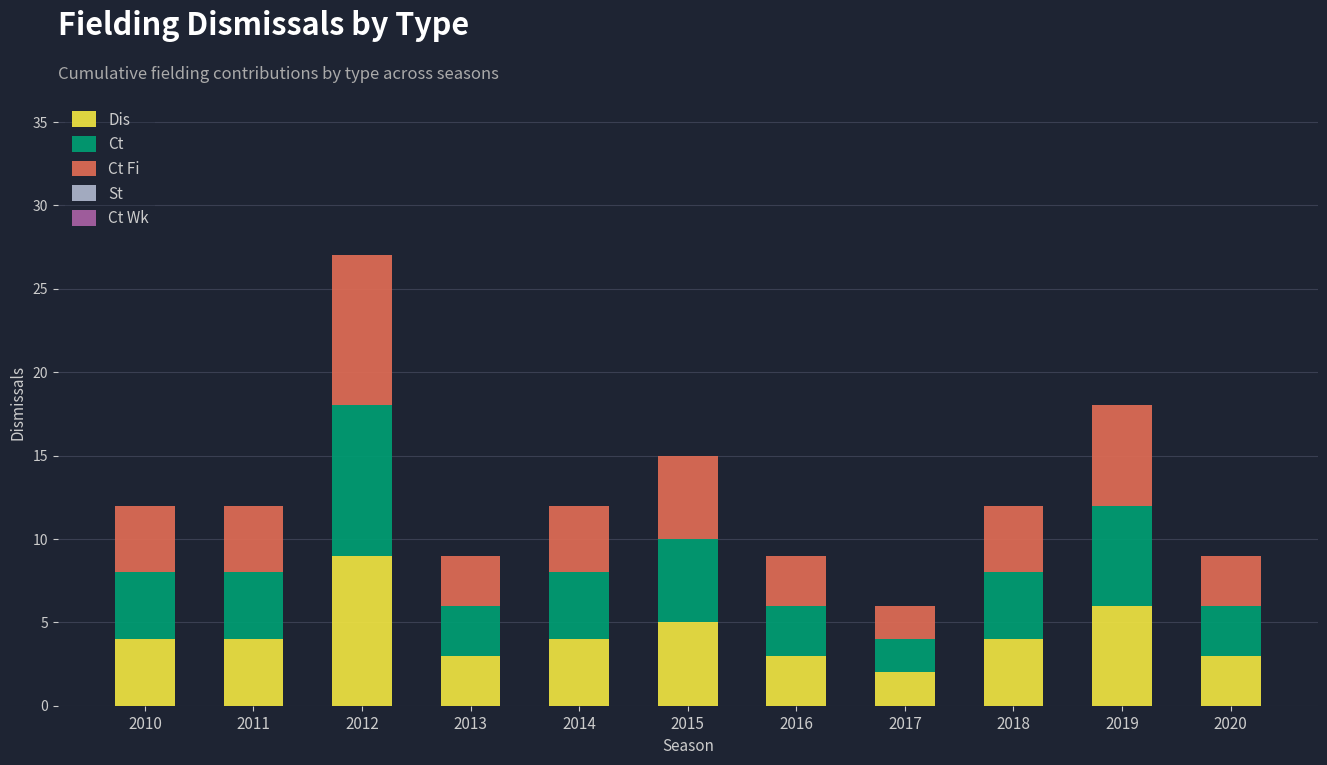

Which category has the highest value in the Dis series?

2012